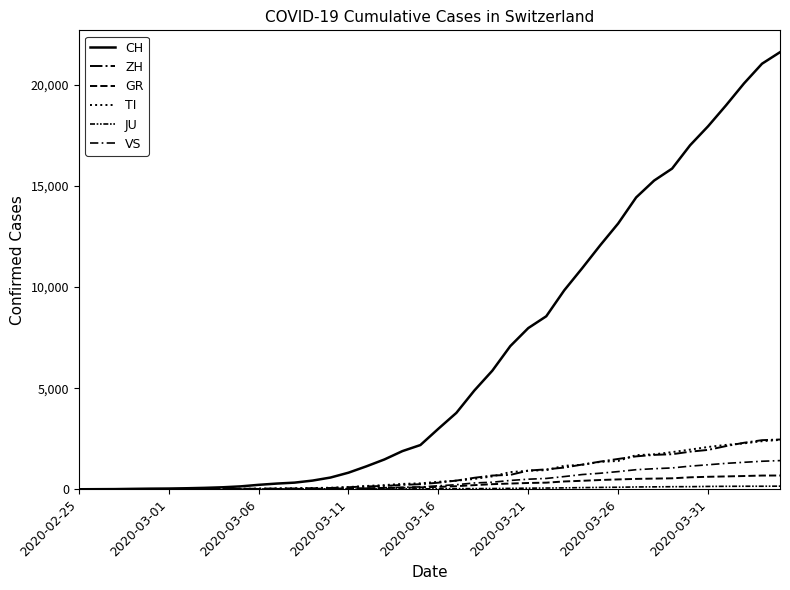

Is this an area chart (filled region under the line)?

No